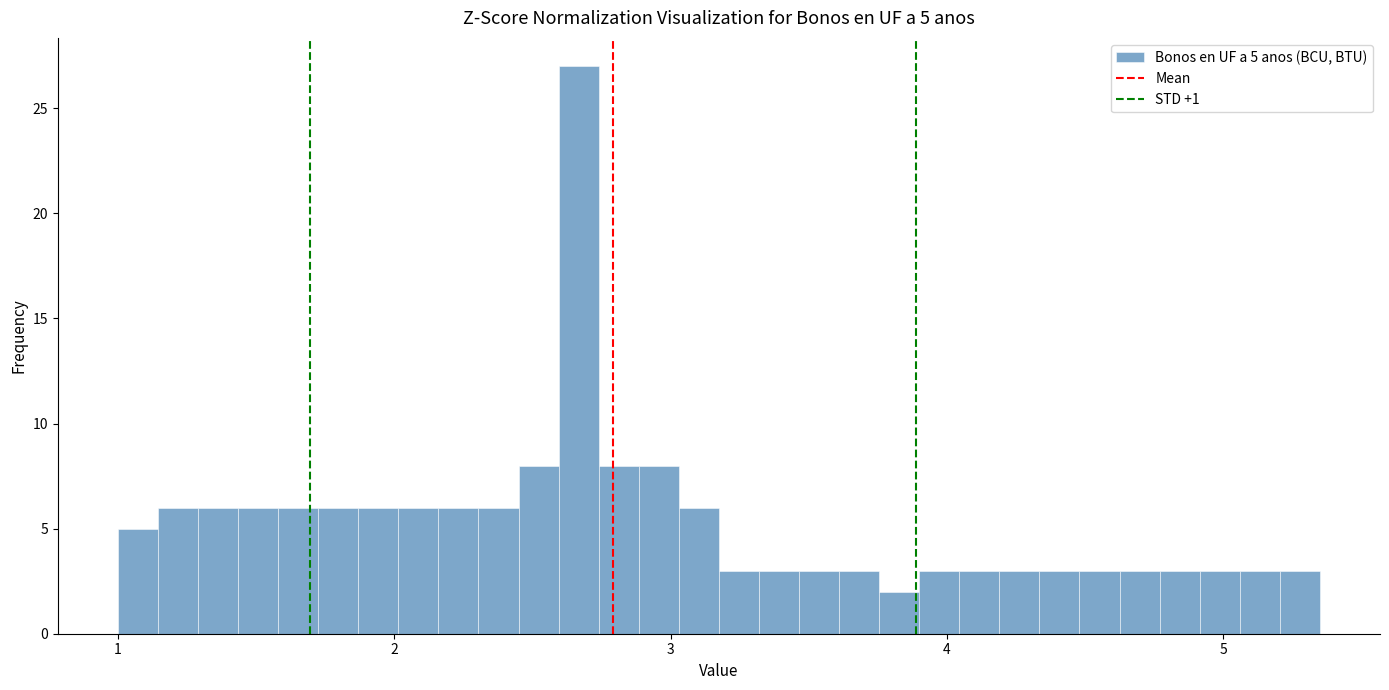

Read against the x-axis, roughly where is the centre of the tallest bar?

2.7